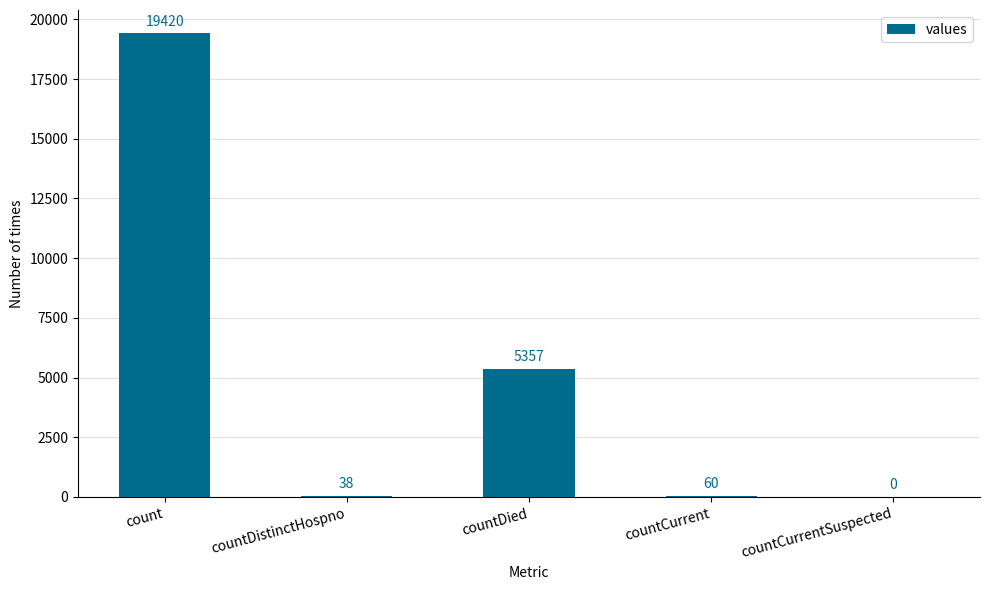

The chart shows a value of 5357 at countDied. True or false?

True